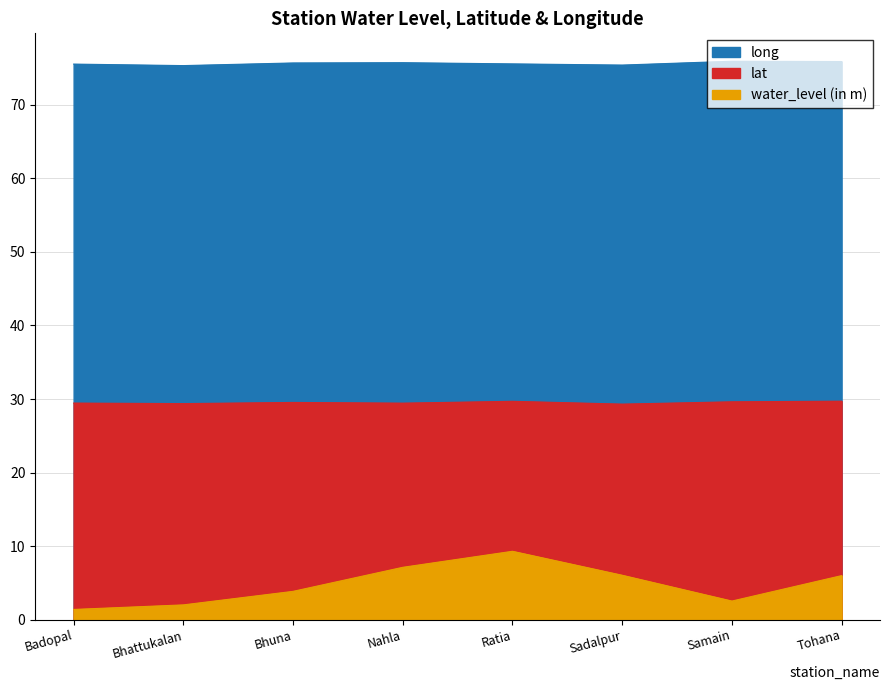

Between Badopal and Bhattukalan, which series saw the biggest shift?

water_level (in m)